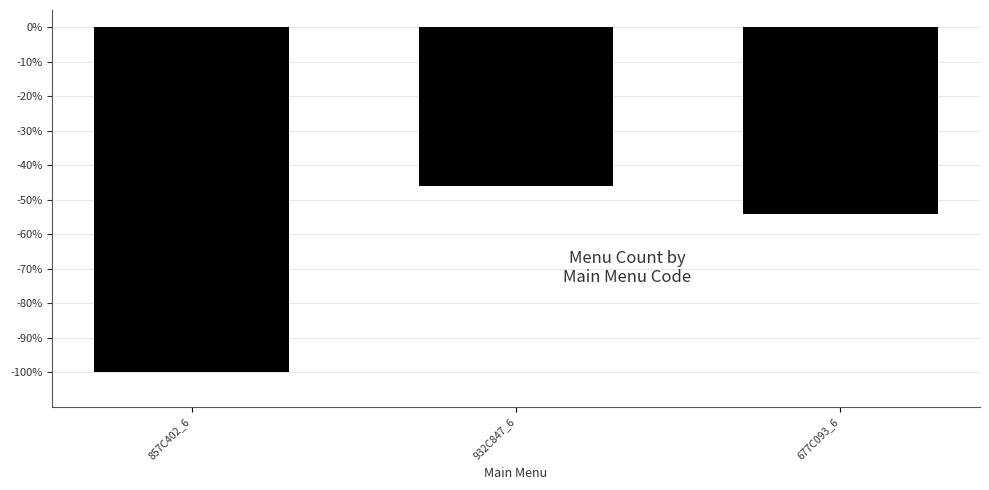

Count the number of values greater than -54.

1